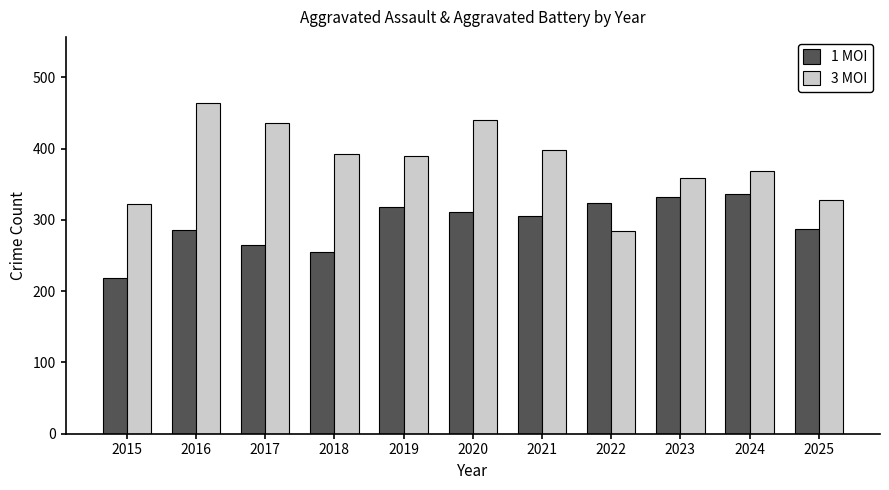

What is the average value of the 1 MOI series?

294